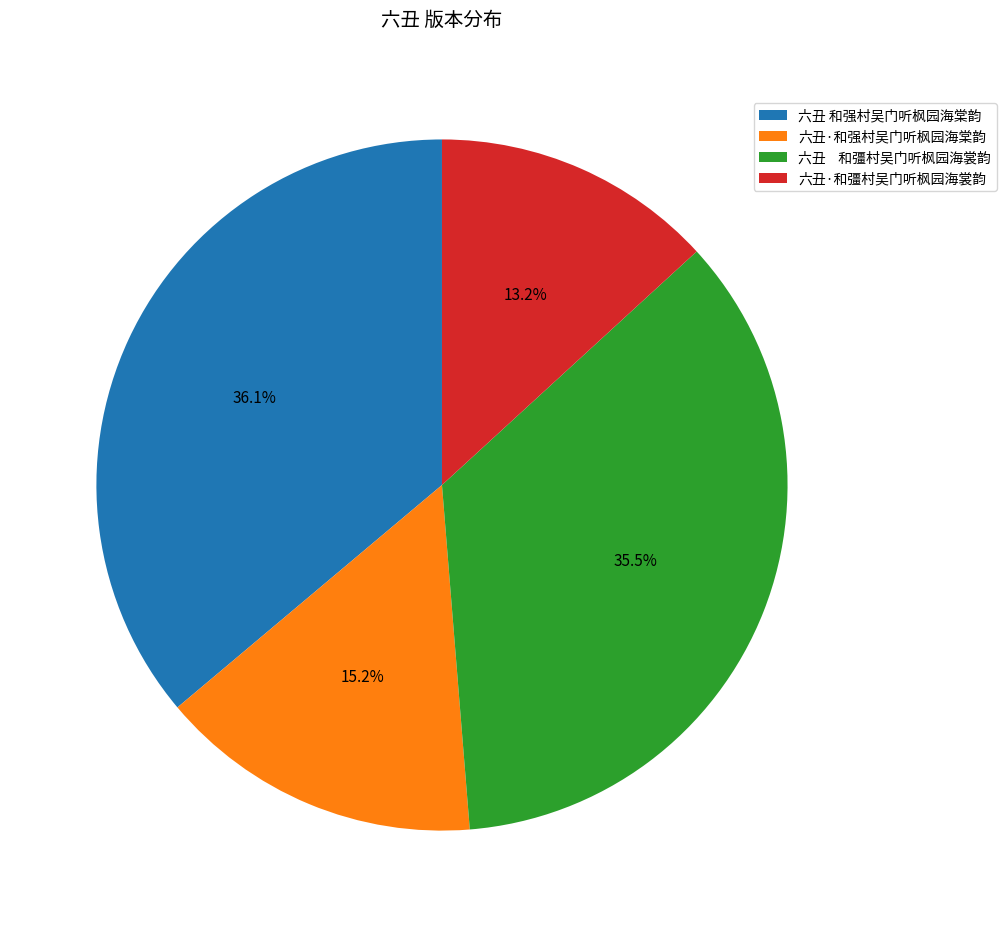

Approximately how many times larger is the value at 六丑 和强村吴门听枫园海棠韵 compared to 六丑·和强村吴门听枫园海棠韵?

2.4